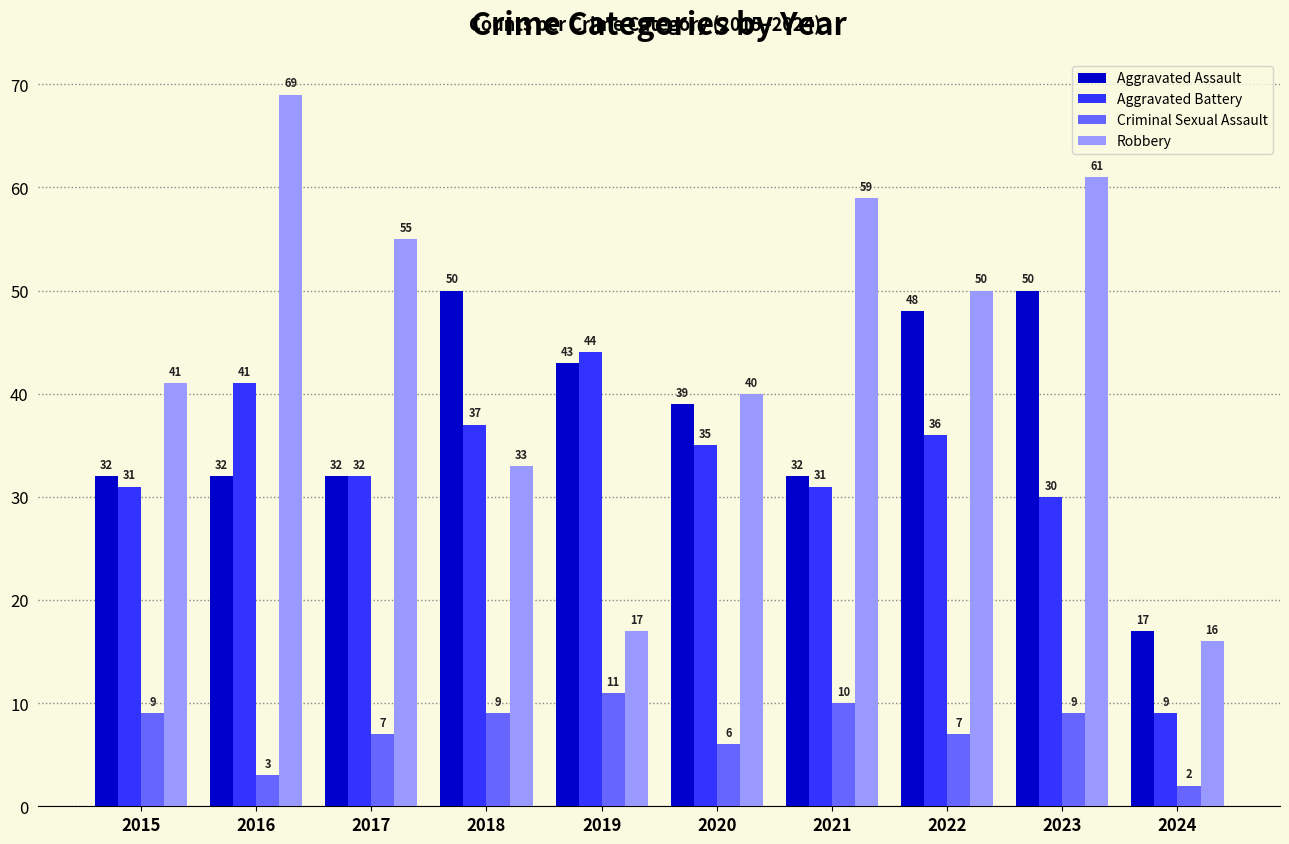

What is the total value across all series at 2021?

132